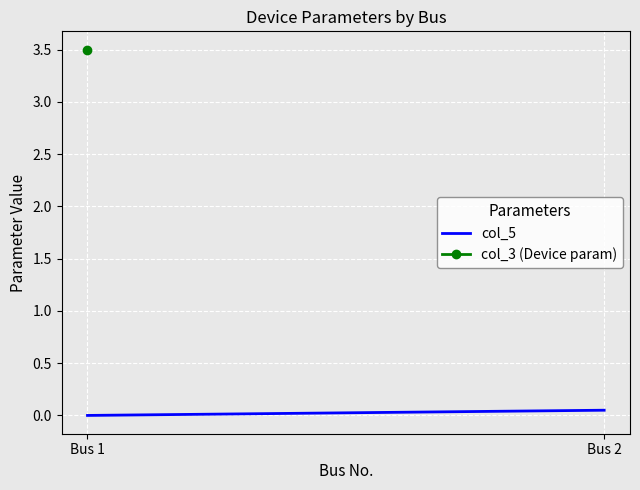

Rank the categories by value from highest to lowest.

Bus 2, Bus 1